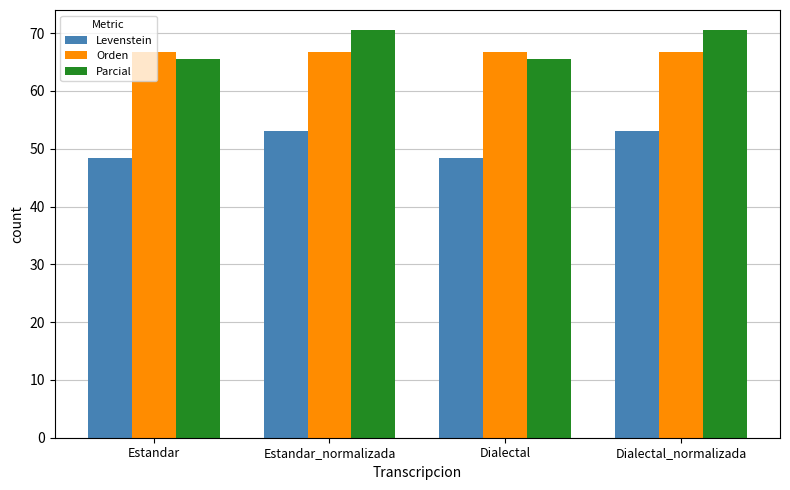

List the series in order of their peak value, highest first.

Parcial, Orden, Levenstein